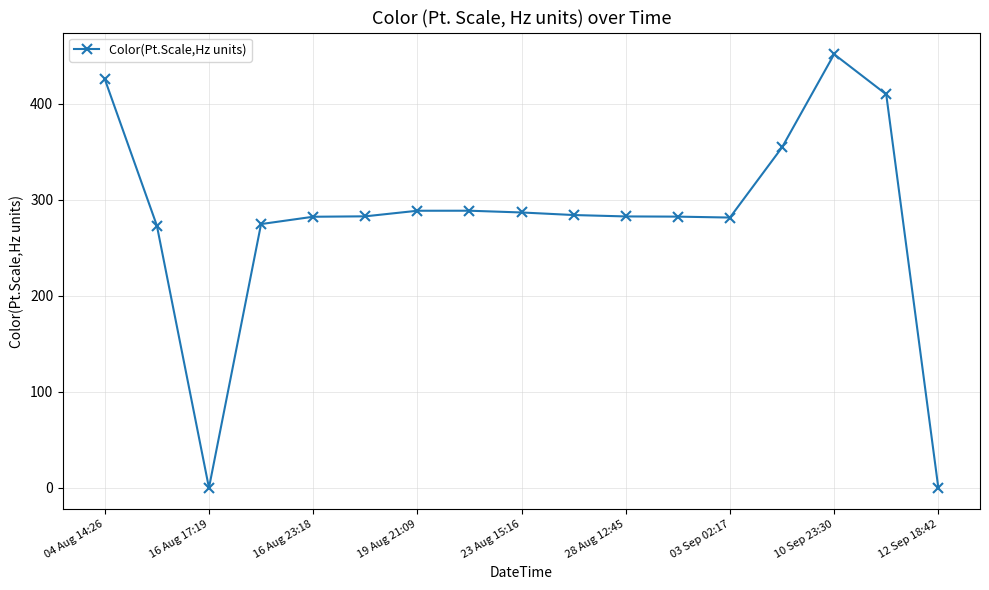

How many data points are less than 282?

5